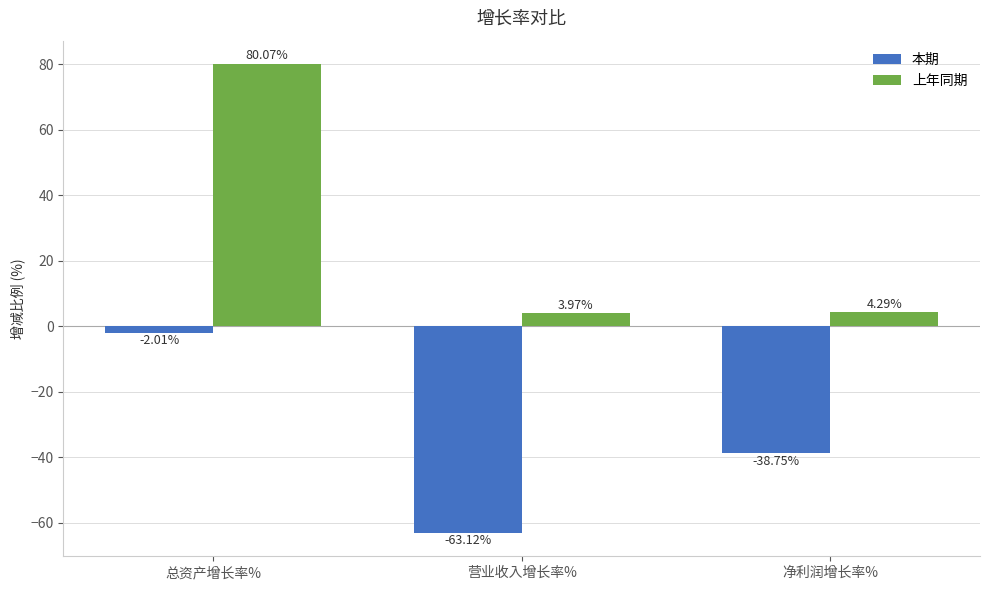

What is the lowest value of the 本期 series?

-63.1